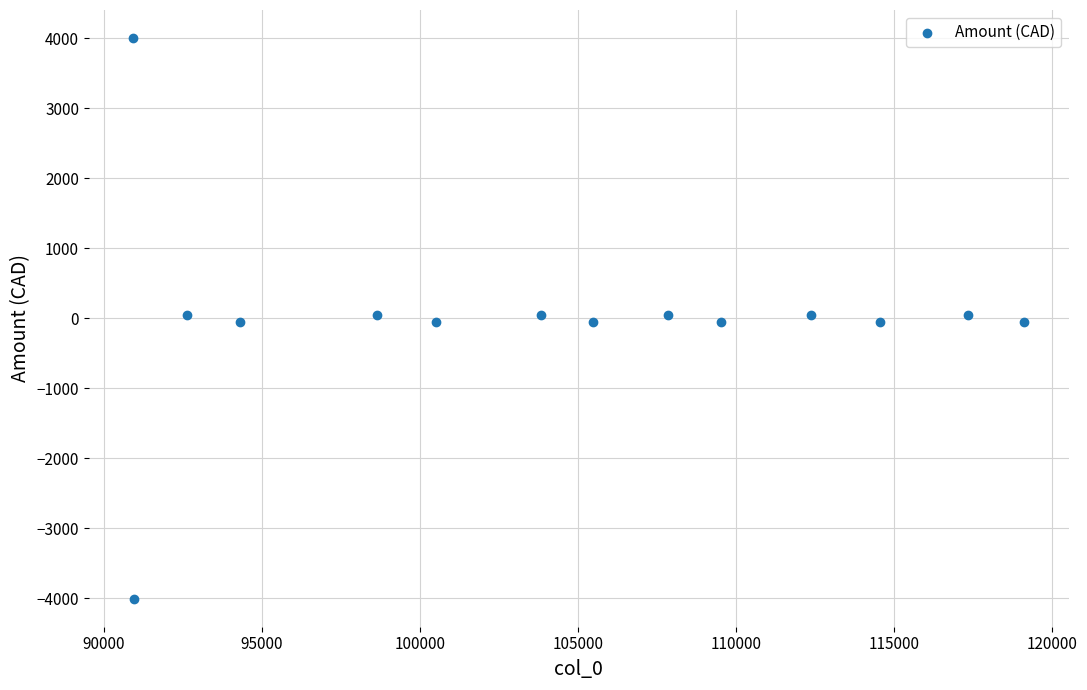

What is the range of X values (max minus min)?

28176.0